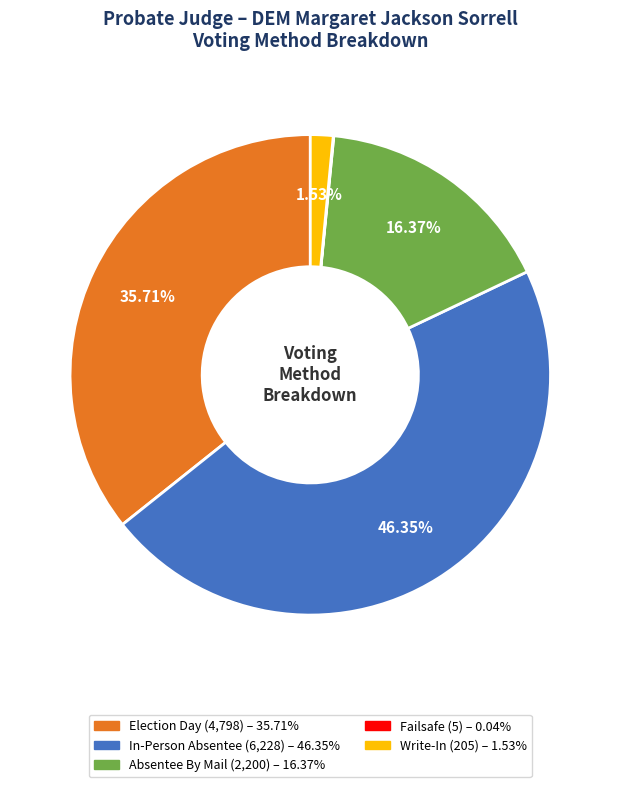

What is the ratio of the value at Absentee By Mail to the value at Election Day?

0.5